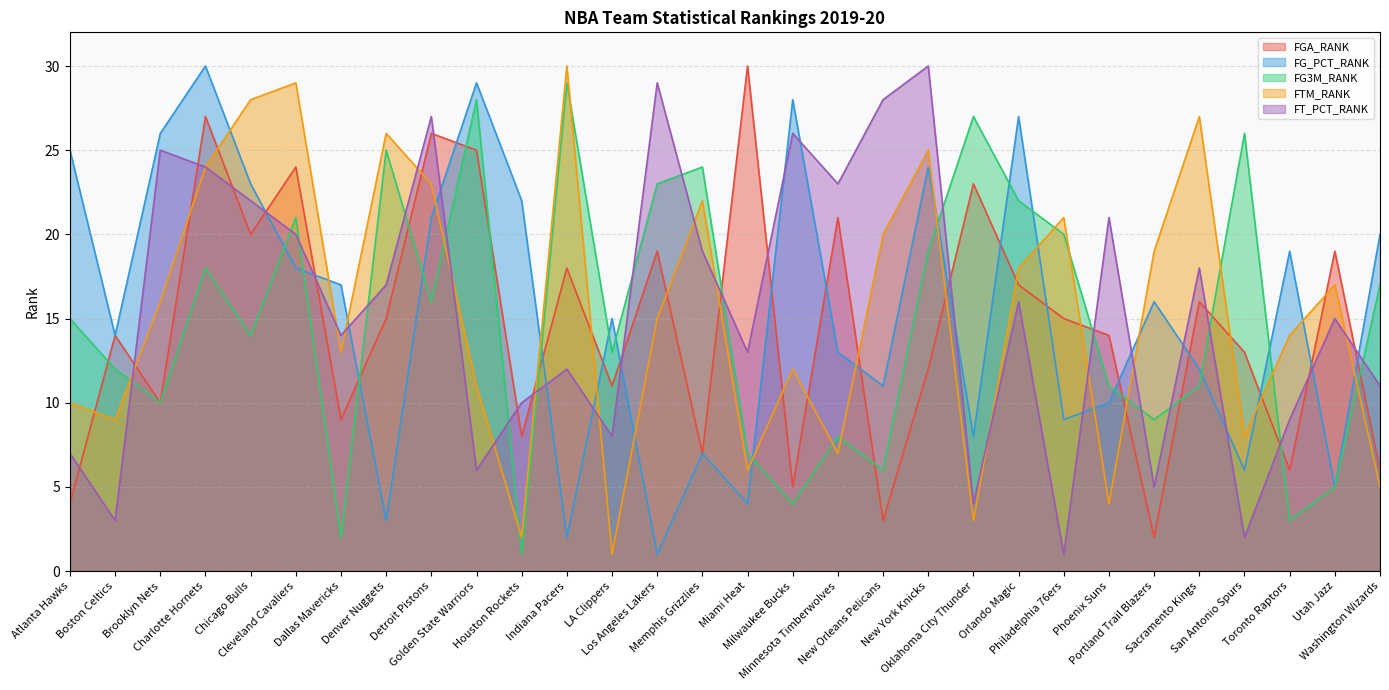

How many data points in FG_PCT_RANK are above 16?

14